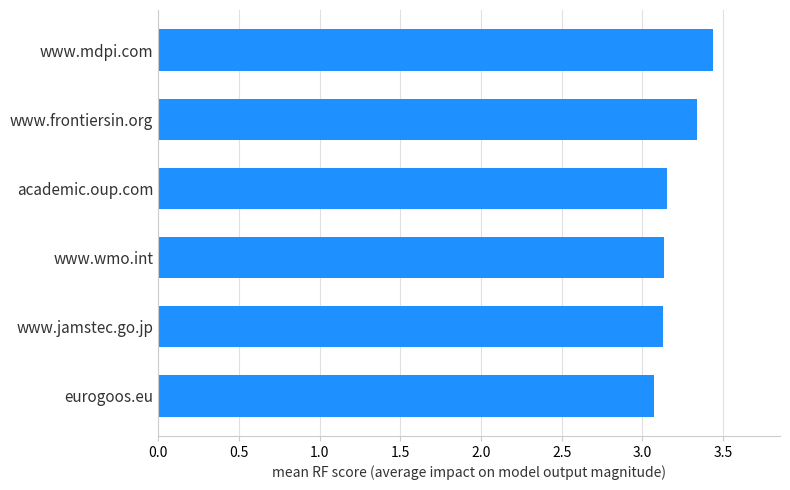

The value at www.jamstec.go.jp is 1.5. True or false?

False